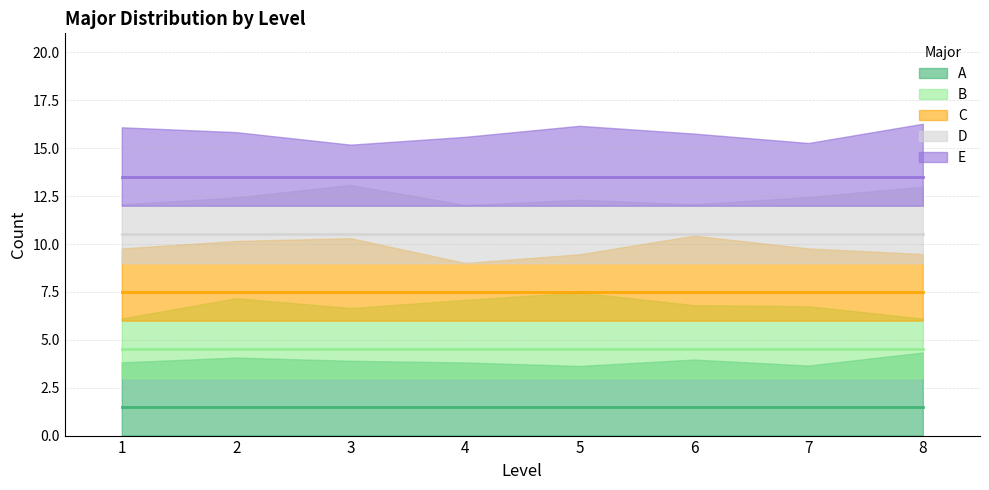

Reading left to right, list all the values displayed in this chart.

A (mean): 1.5	1.5	1.5	1.5	1.5	1.5	1.5	1.5
B (mean): 4.5	4.5	4.5	4.5	4.5	4.5	4.5	4.5
C (mean): 7.5	7.5	7.5	7.5	7.5	7.5	7.5	7.5
D (mean): 10.5	10.5	10.5	10.5	10.5	10.5	10.5	10.5
E (mean): 13.5	13.5	13.5	13.5	13.5	13.5	13.5	13.5